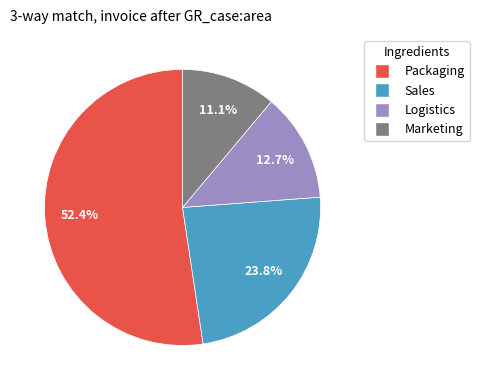

Is there a majority slice in this chart?

Yes